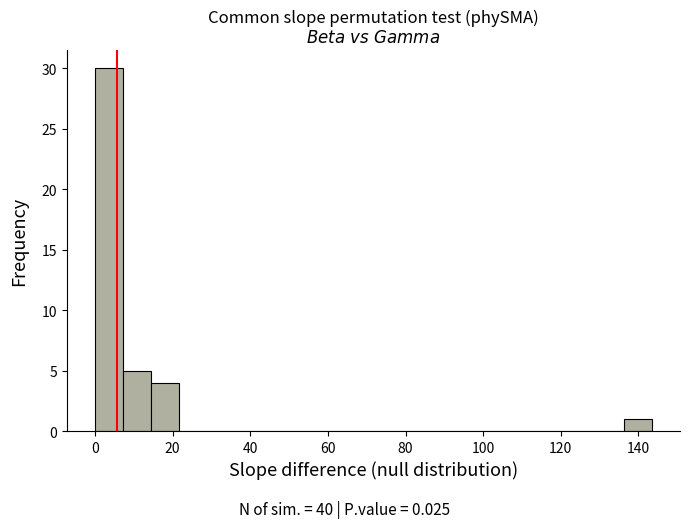

Read against the x-axis, roughly where is the centre of the tallest bar?

4